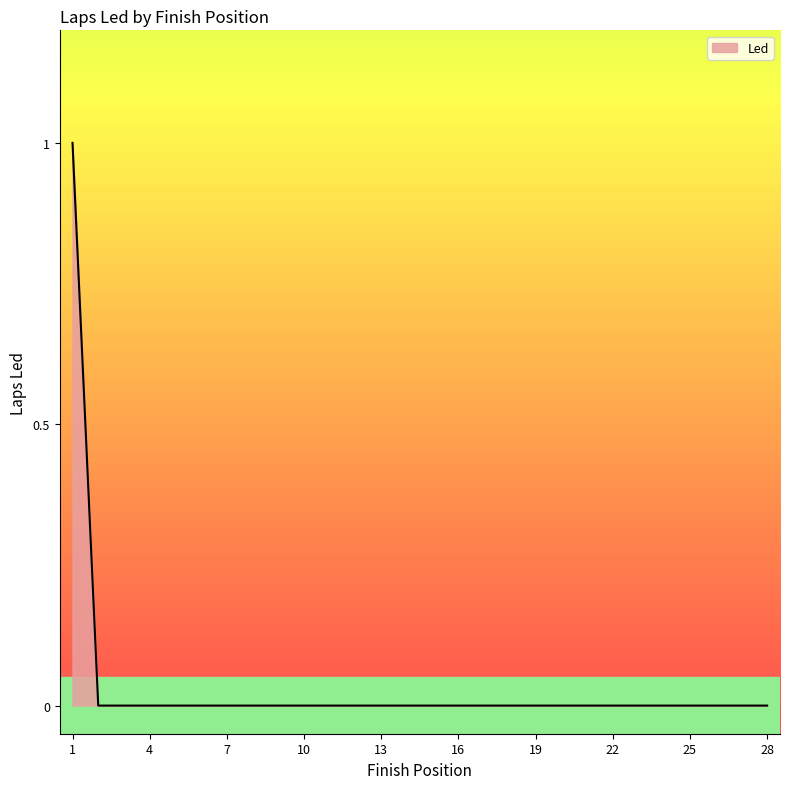

Is this an area chart (filled region under the line)?

Yes